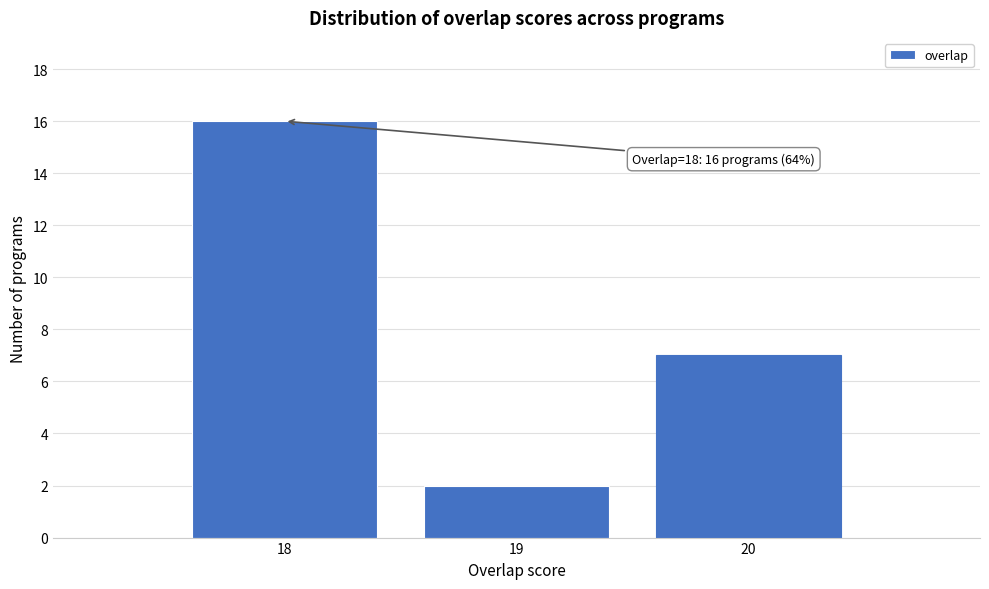

Over which range of the x-axis is the bar tallest?

17.5 to 18.5